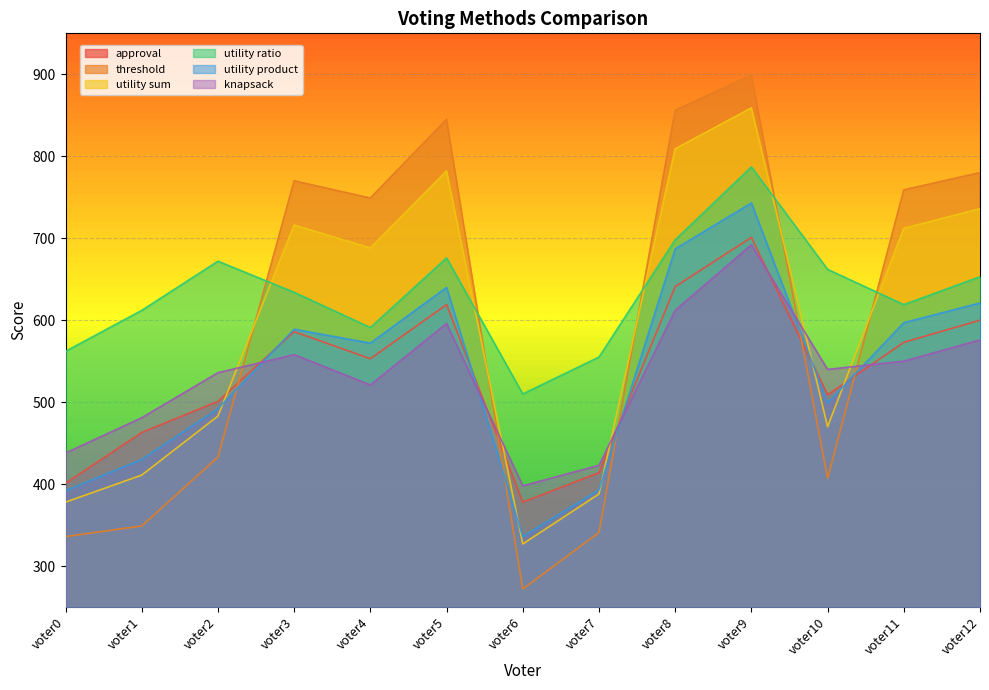

At which category does approval reach its first local valley?

voter4